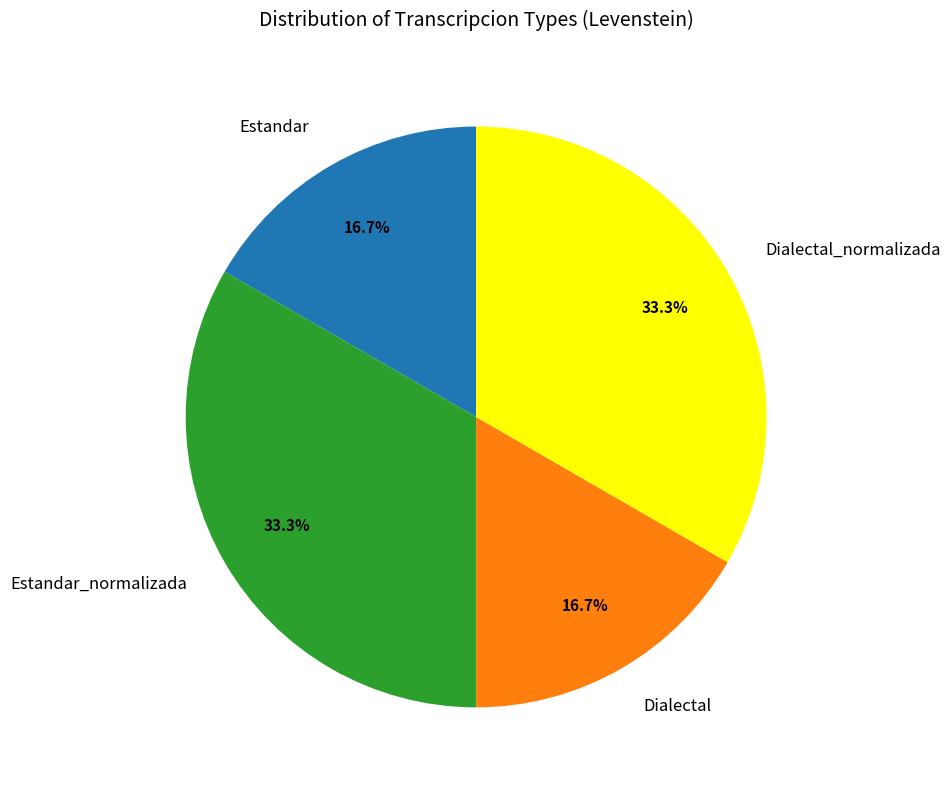

Does any single category account for the majority?

No